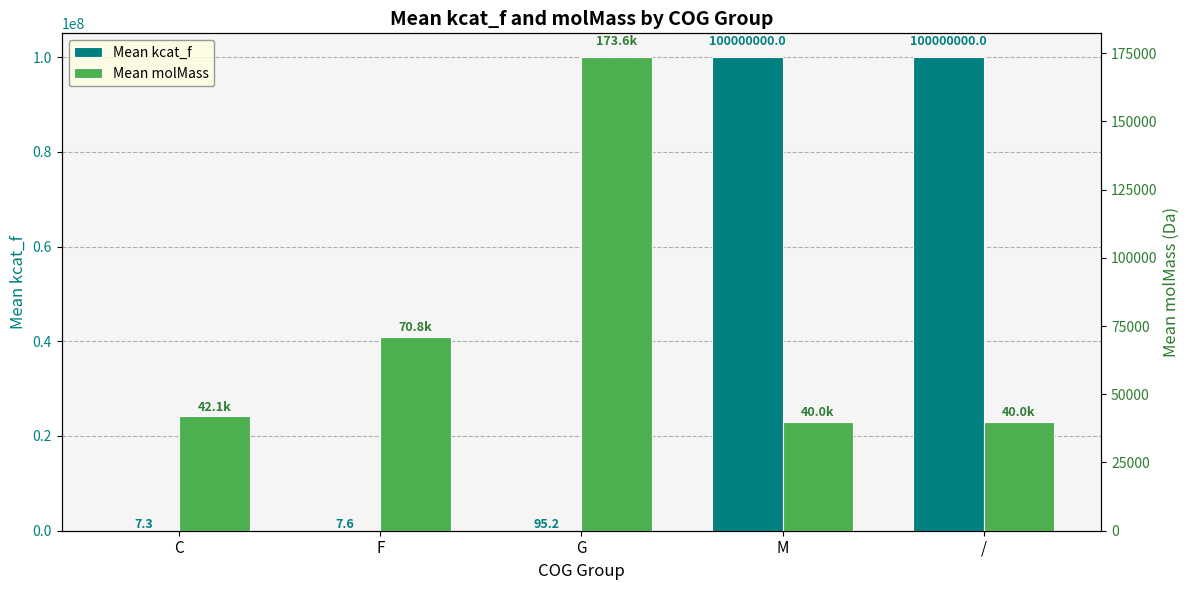

Which series has the largest range (max minus min)?

Mean kcat_f